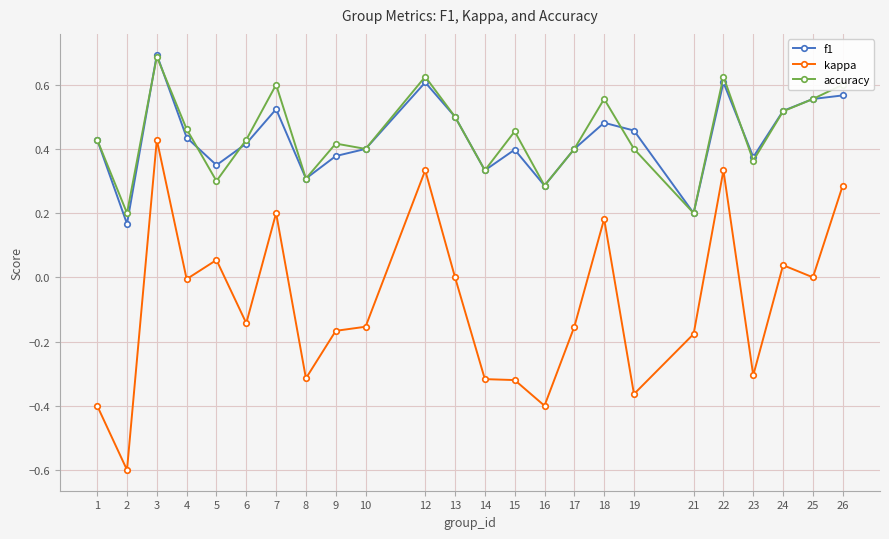

The value of kappa at 24 is 0.0. True or false?

True